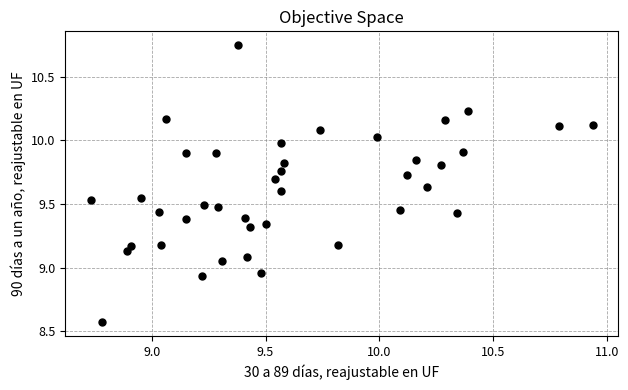

What is the range of Y values (max minus min)?

2.2